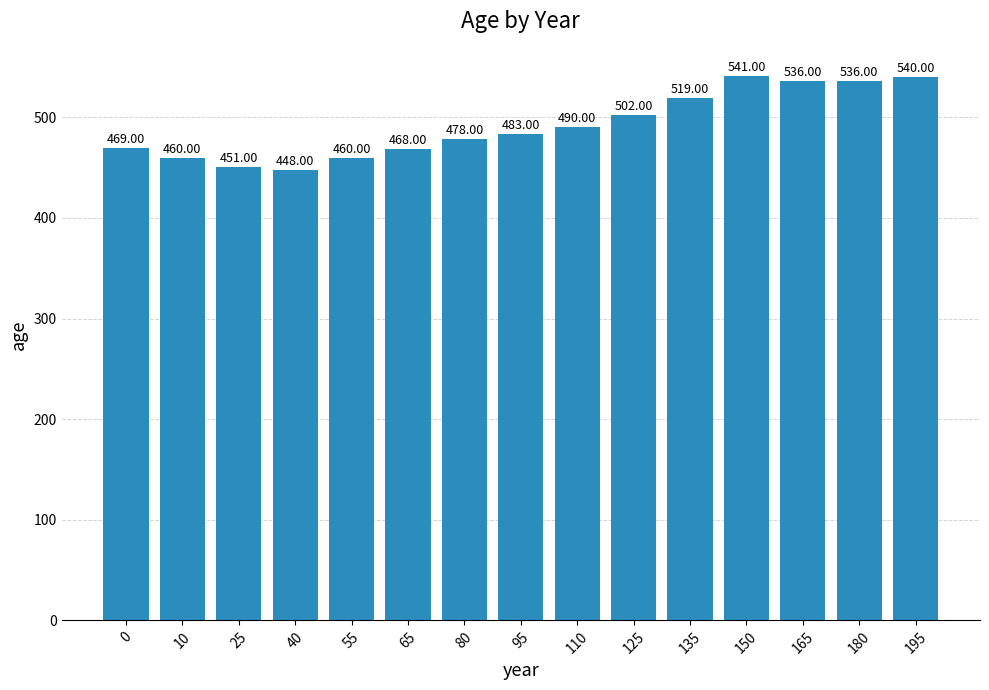

True or false: the data shows 242 at 95.

False